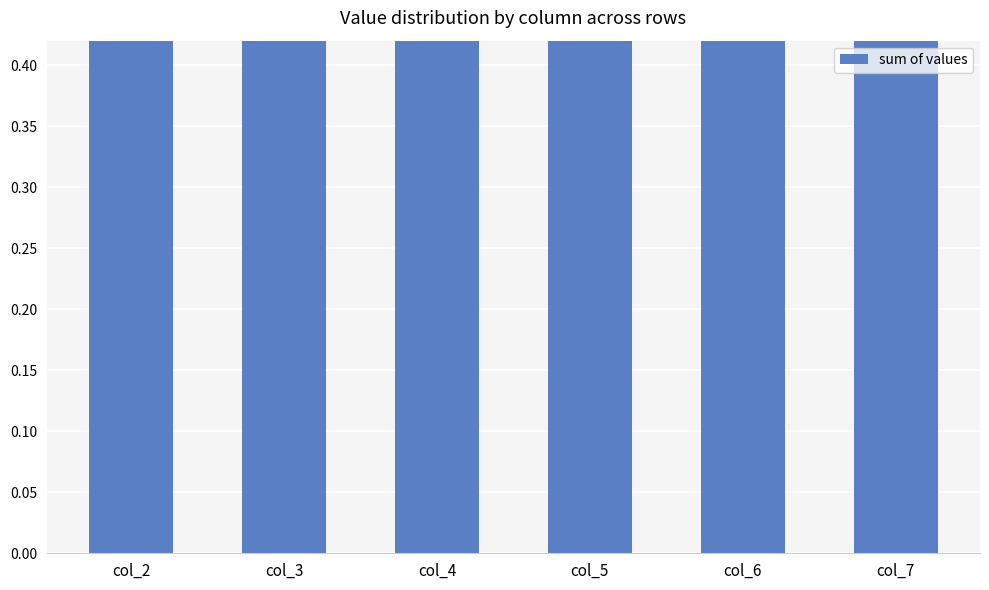

Reading left to right, transcribe all the data shown in this chart.

1.8	1.4	1.7	1.1	1.6	2.6